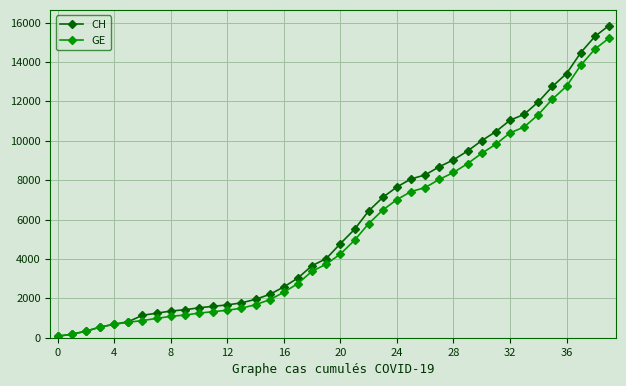

How many values in the GE series are below 4248?

20